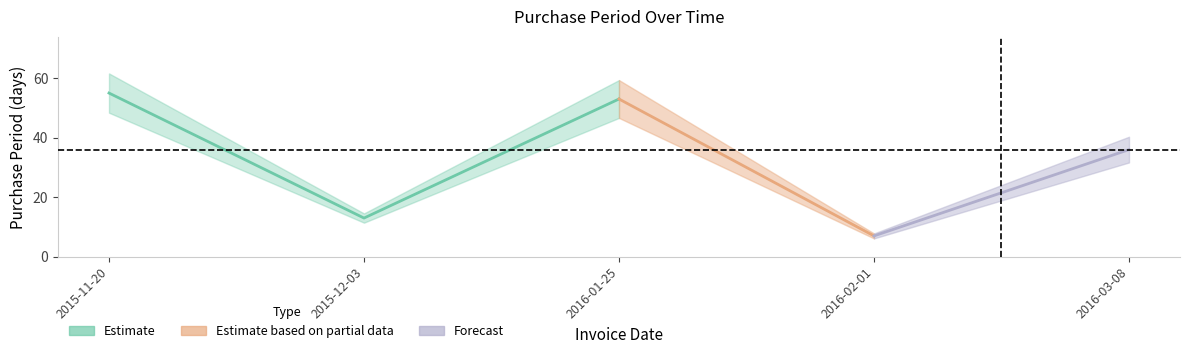

Reading left to right, extract all data points from this chart.

55	13	53	7	36